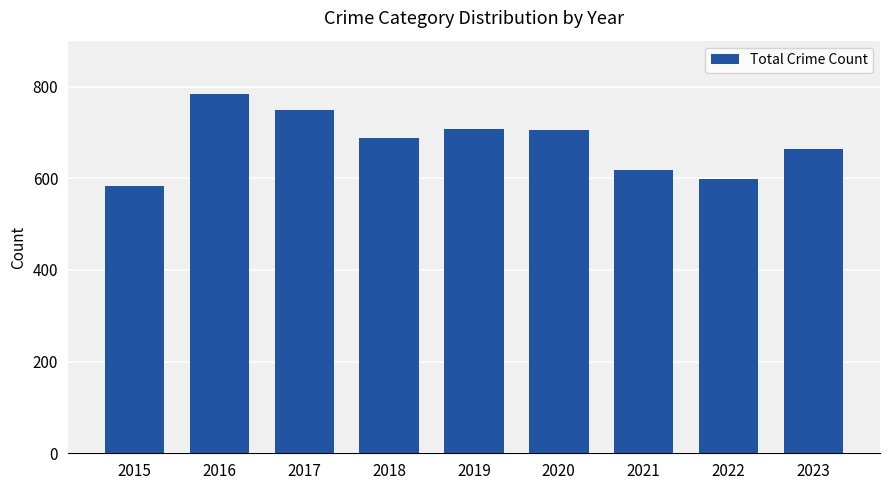

How many data points does each series have?

9